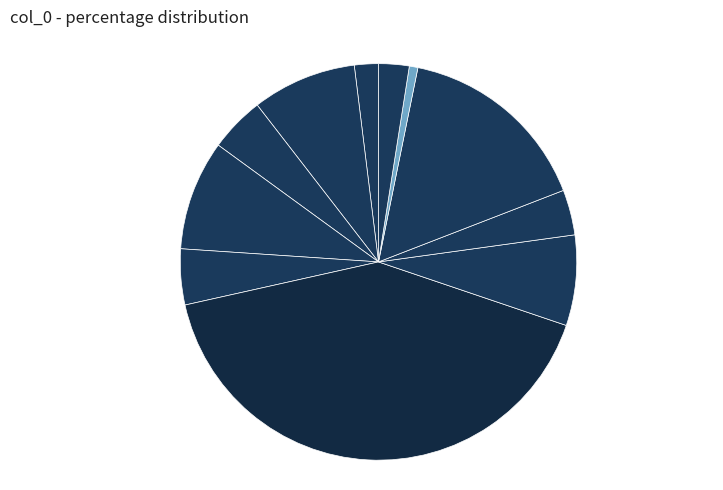

Is there a majority slice in this chart?

No